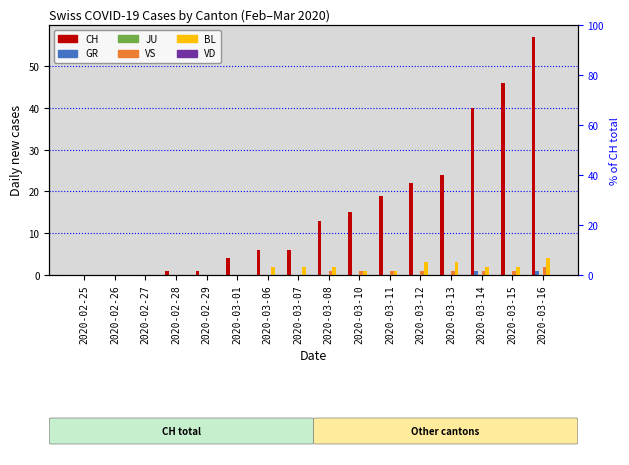

True or false: VS has a value of 0 at 2020-02-27.

True